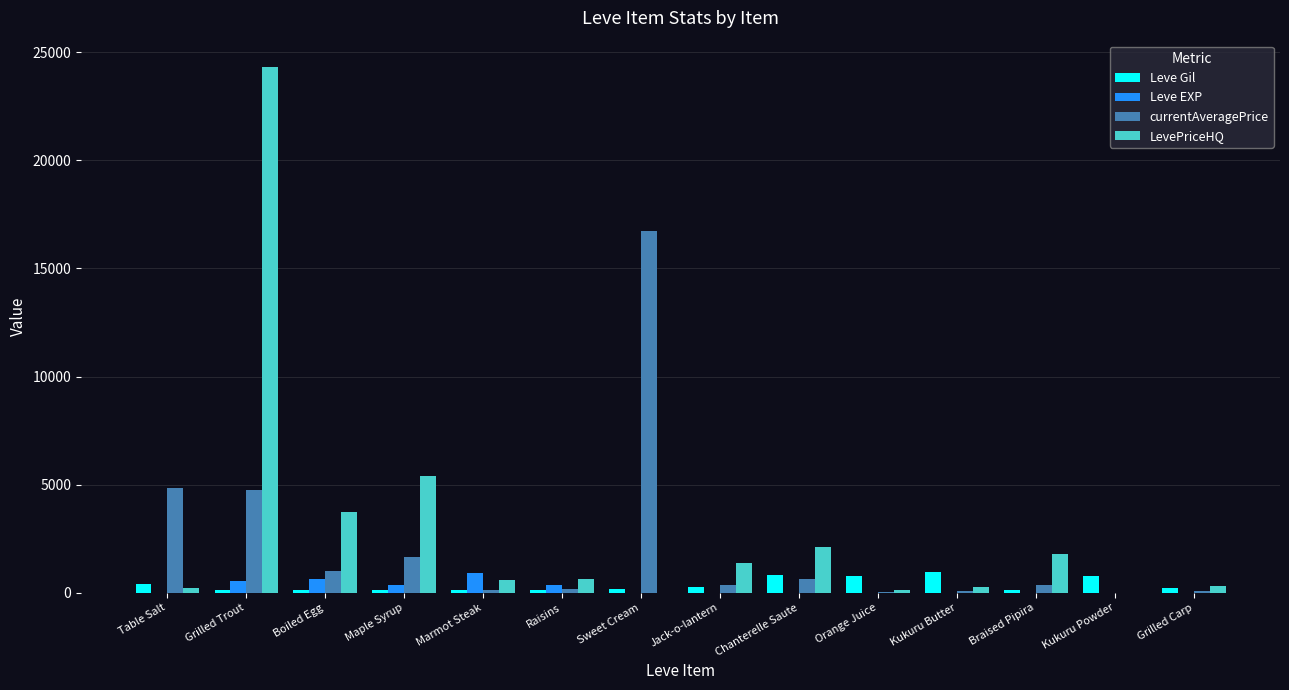

What are all the series names shown in the legend?

Leve Gil, Leve EXP, currentAveragePrice, LevePriceHQ